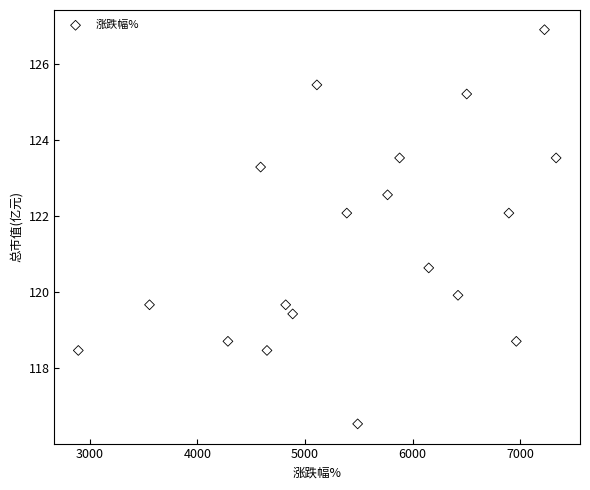

What is the range of Y values (max minus min)?

10.4